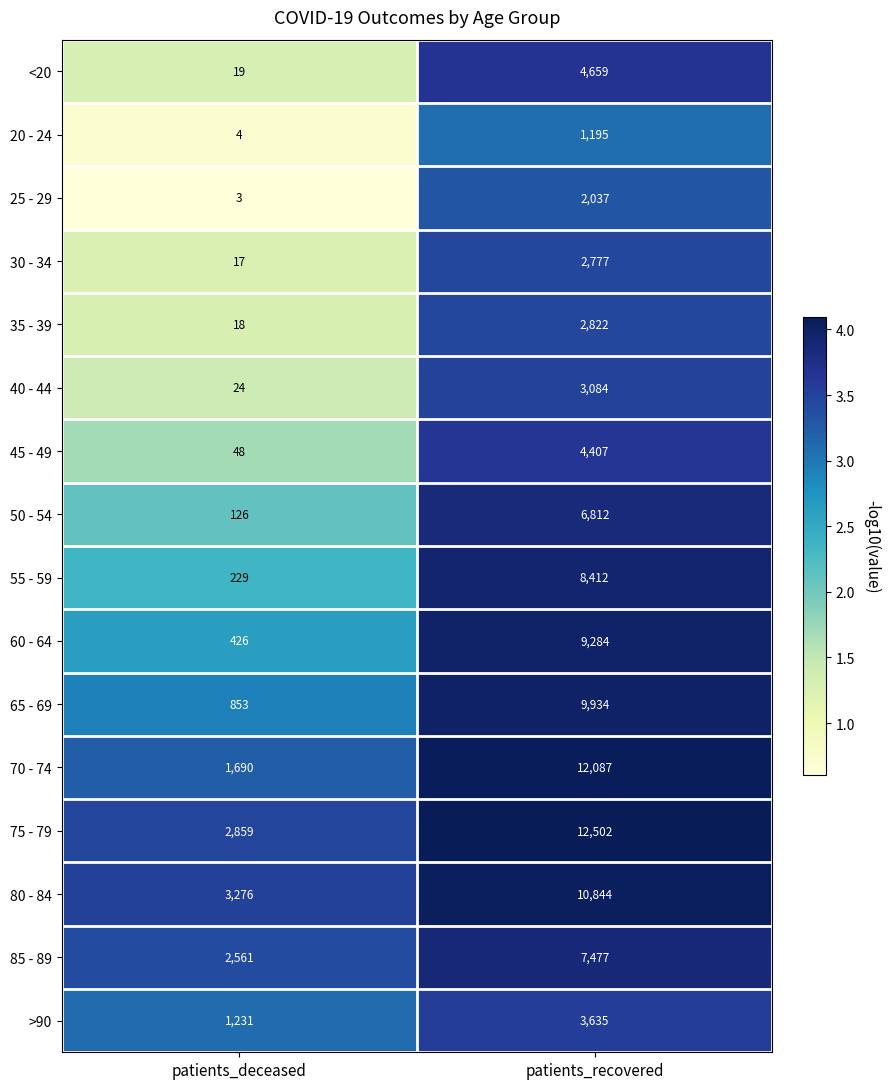

True or false: 60 - 64 has a value of 12767 at patients_recovered.

False